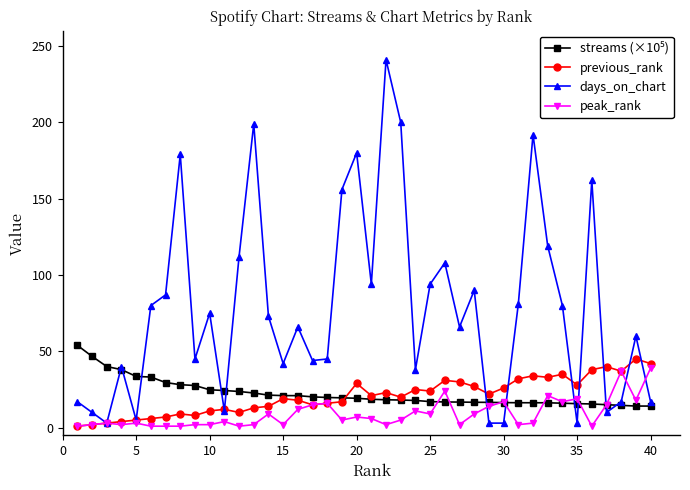

Which series has the largest total across all categories?

days_on_chart